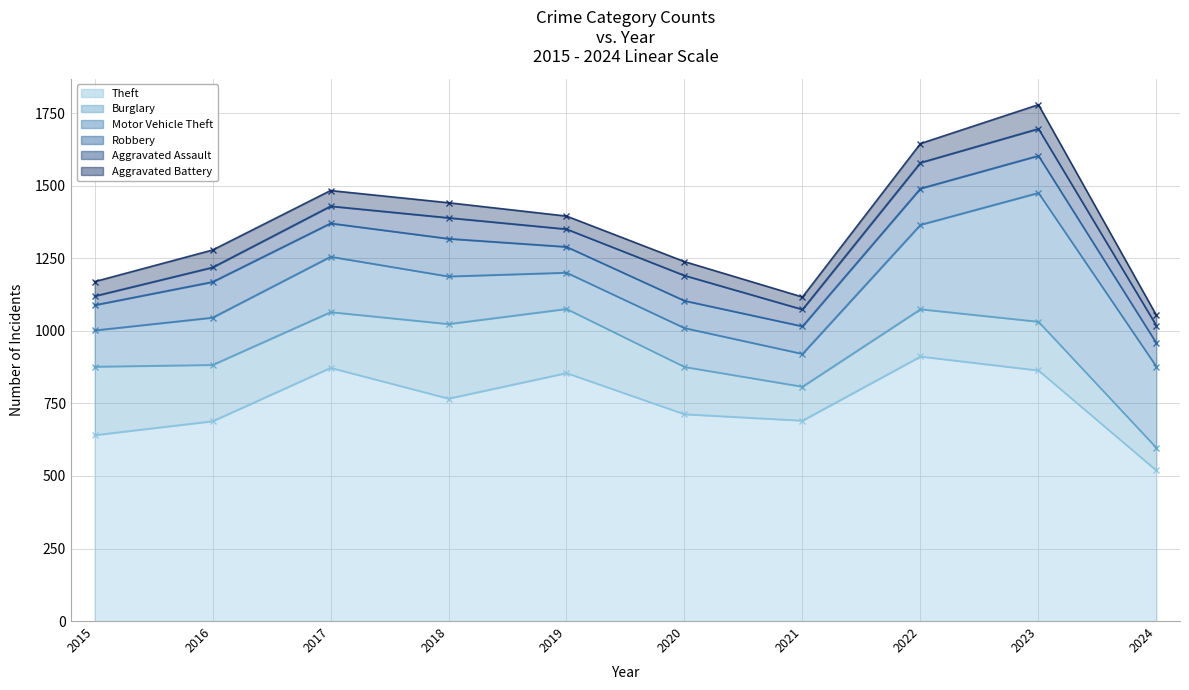

True or false: Aggravated Assault and Burglary cross at least once.

False